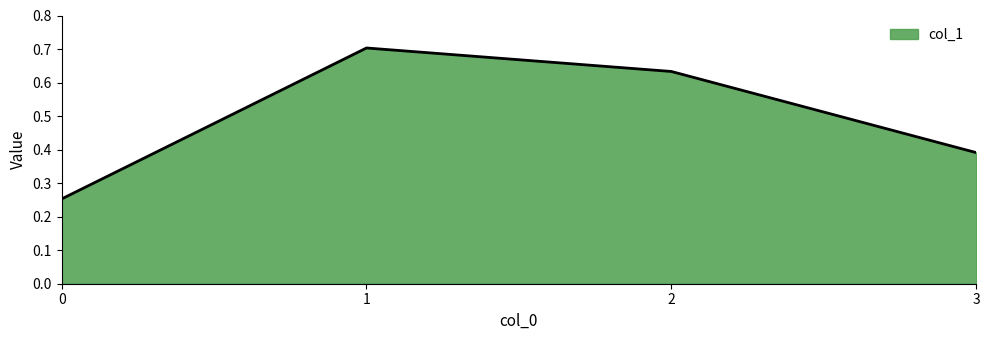

Which label corresponds to the largest value in the chart?

1